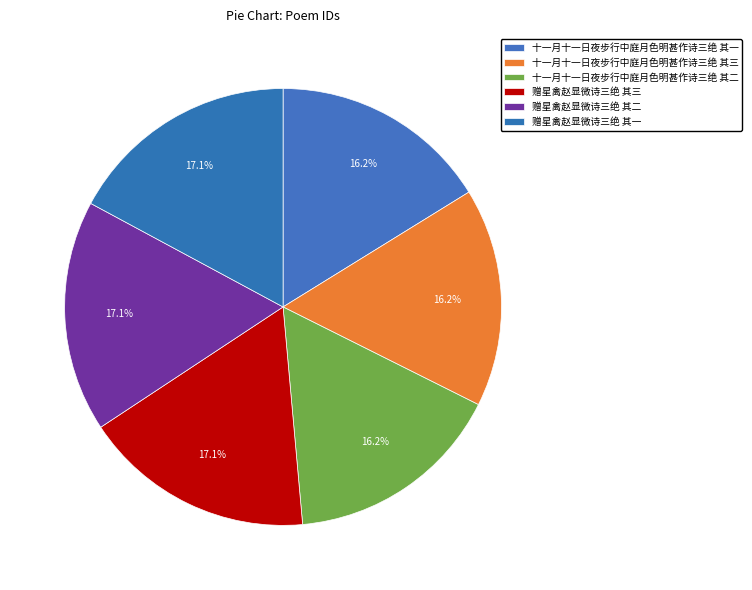

How much of the chart is everything except 十一月十一日夜步行中庭月色明甚作诗三绝 其三?

83.8%